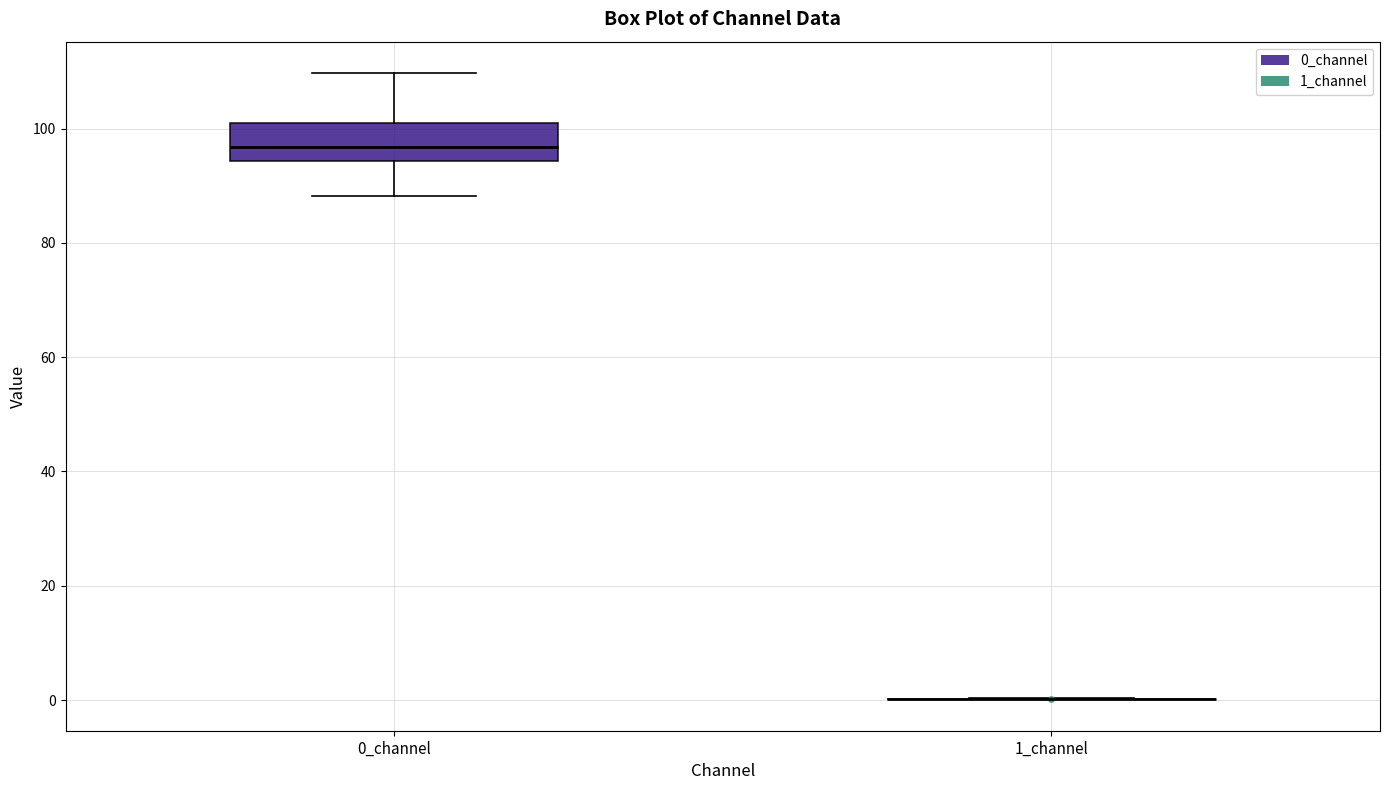

Where does the lower whisker of the box for 0_channel end on the y-axis? The values are not printed on the chart, so give them approximately, as read against the axis.

88